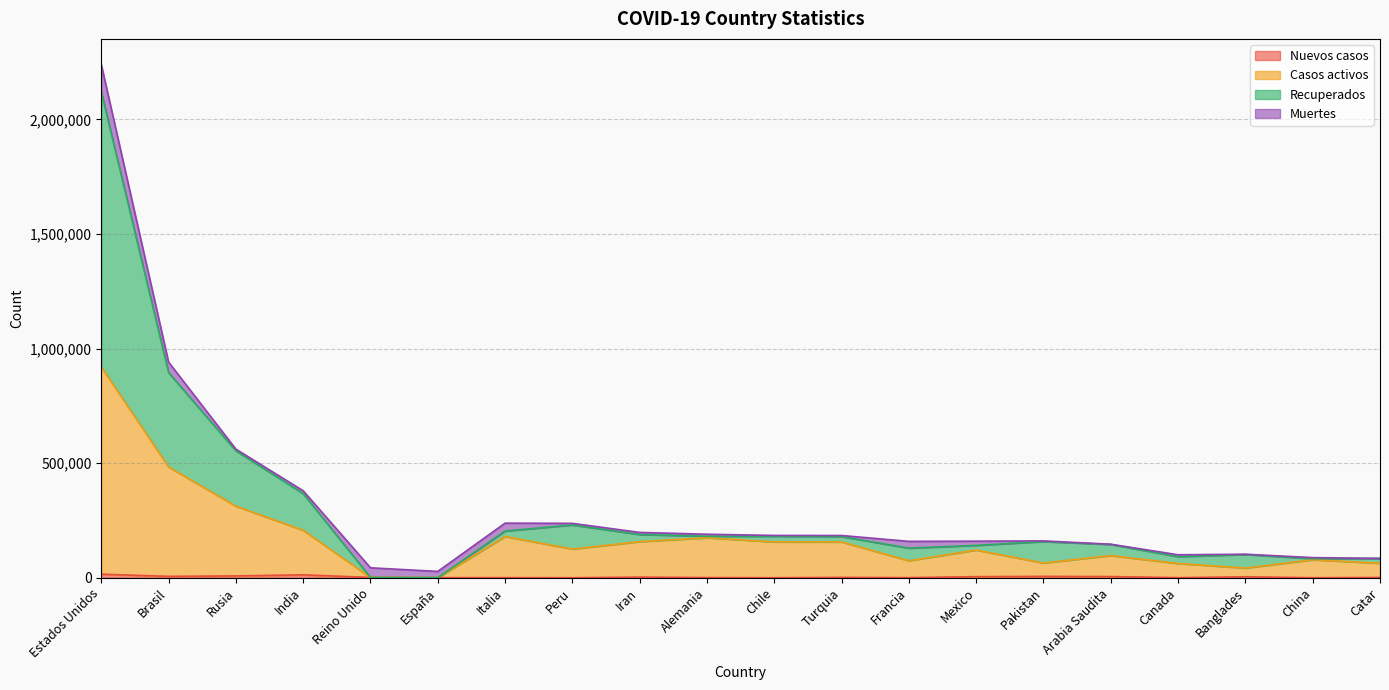

What is the difference between the second highest and second lowest values in the Nuevos casos series?

12652